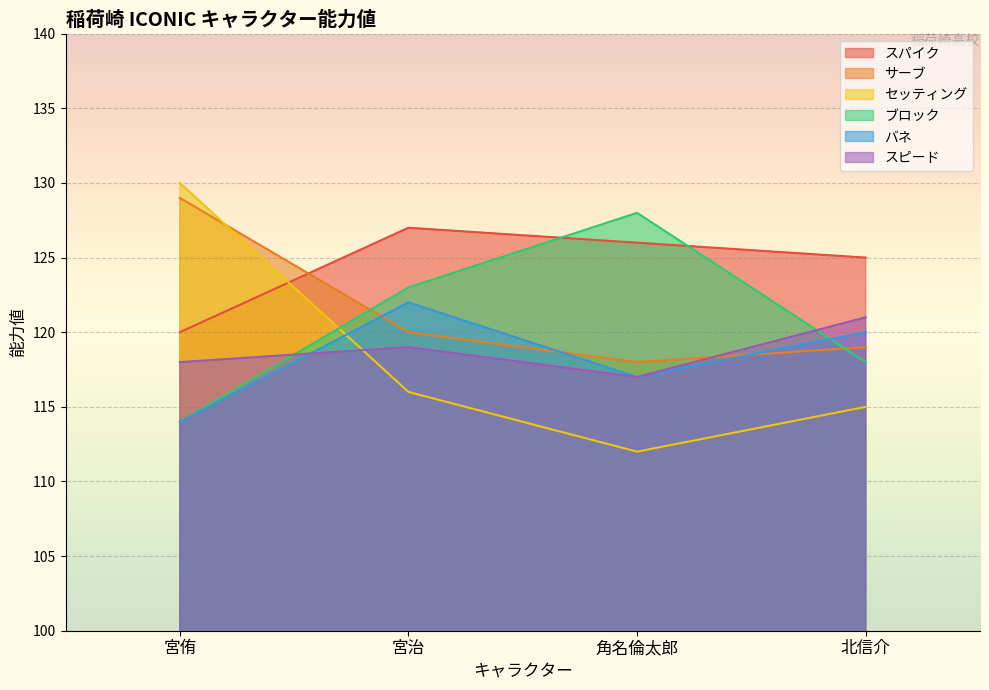

Which category has the lowest value in the セッティング series?

角名倫太郎